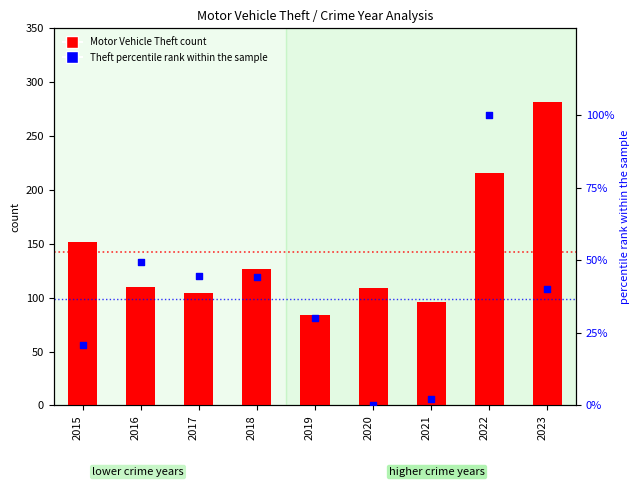

Which series has the widest spread of Y values?

Motor Vehicle Theft